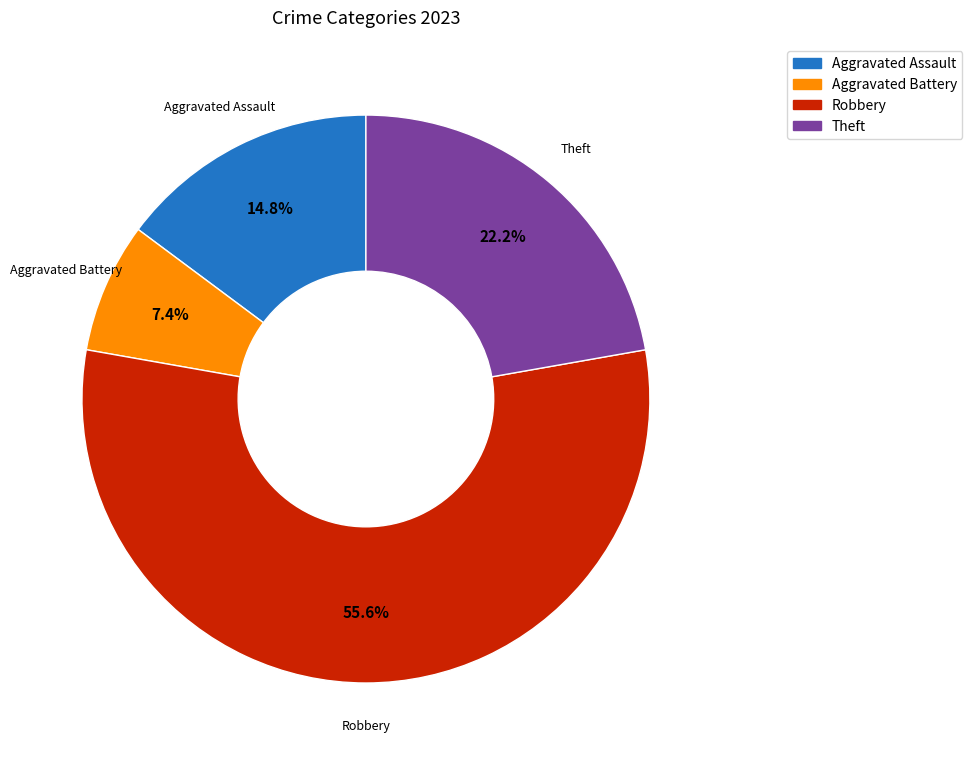

Is there a majority slice in this chart?

Yes